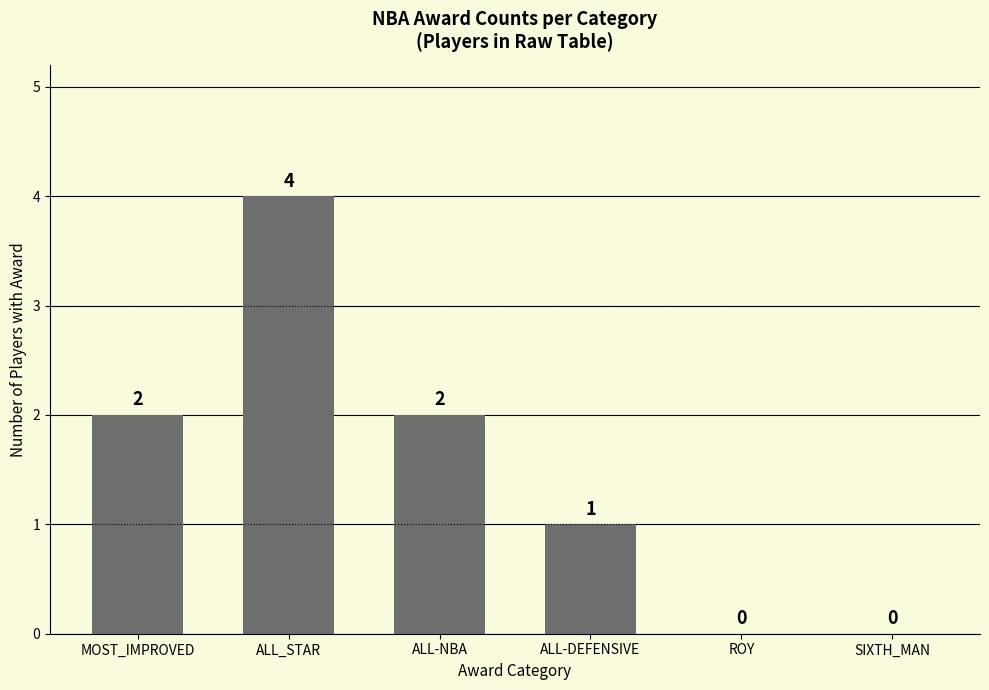

Reading left to right, list all the values displayed in this chart.

MOST_IMPROVED=2	ALL_STAR=4	ALL-NBA=2	ALL-DEFENSIVE=1	ROY=0	SIXTH_MAN=0